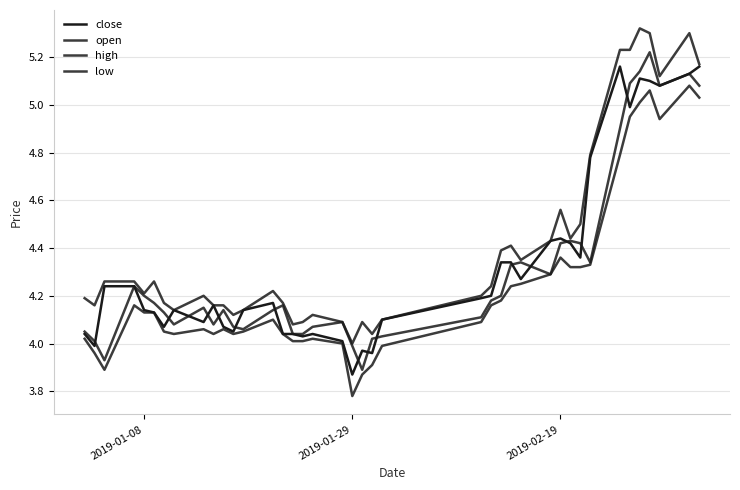

Which series has the widest spread of values?

open